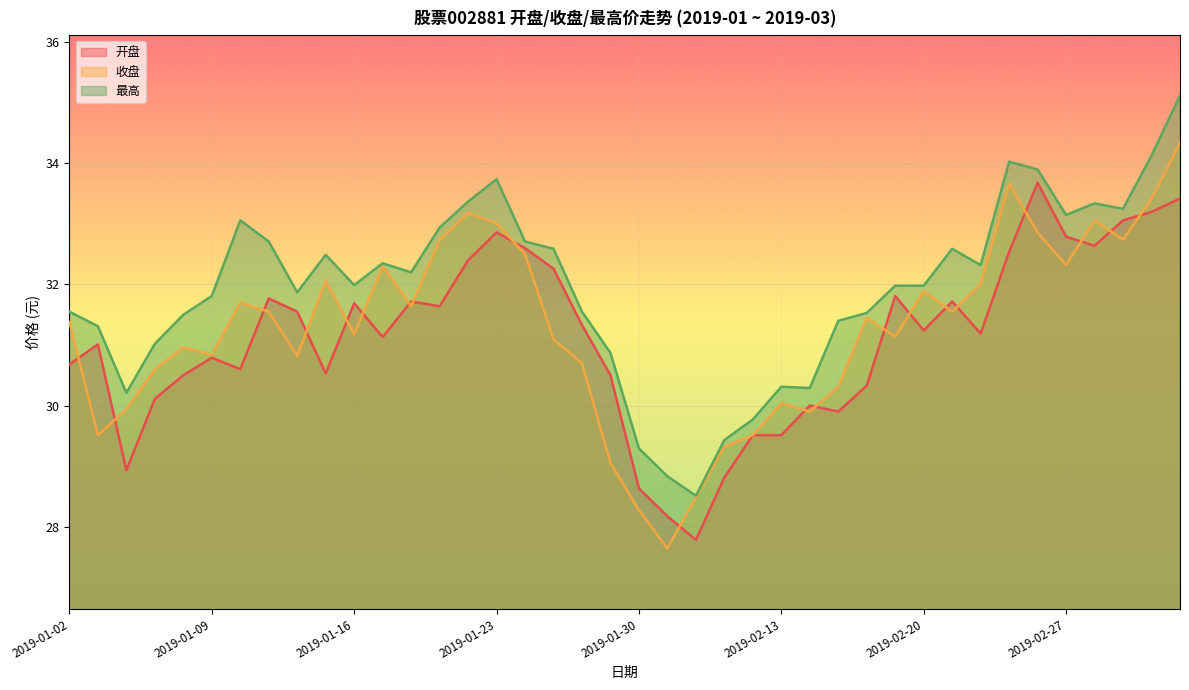

What is the difference between the maximum and second lowest values in the 开盘 series?

5.5